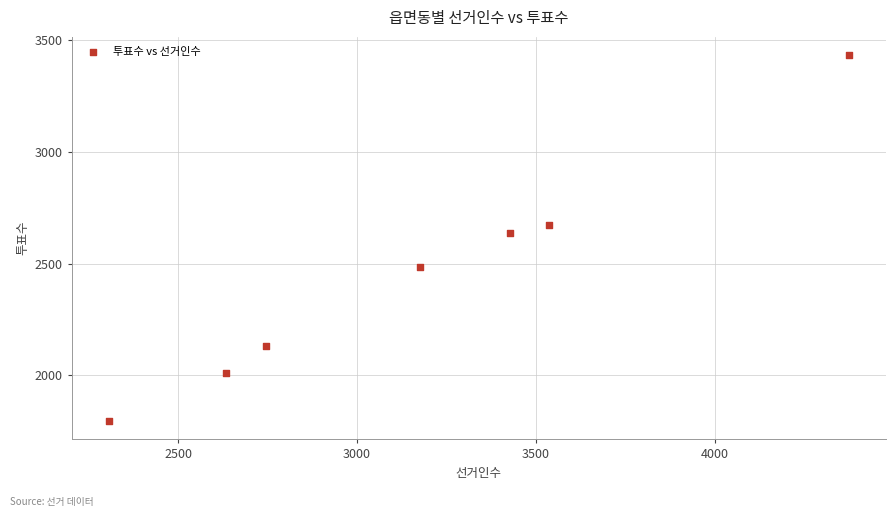

What is the average X value?

3172